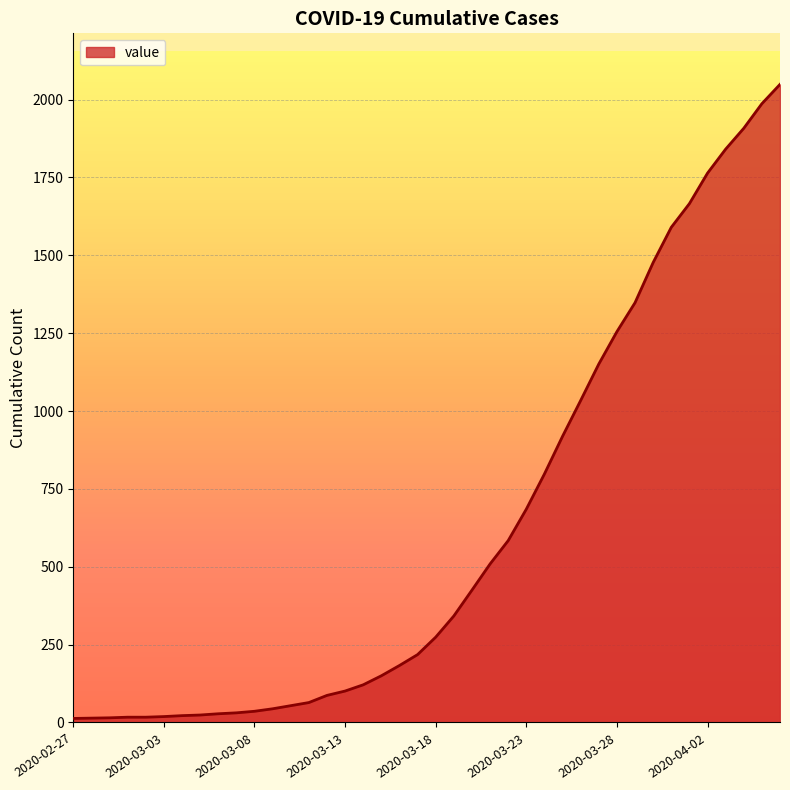

What is the difference between the maximum and minimum values?

2036